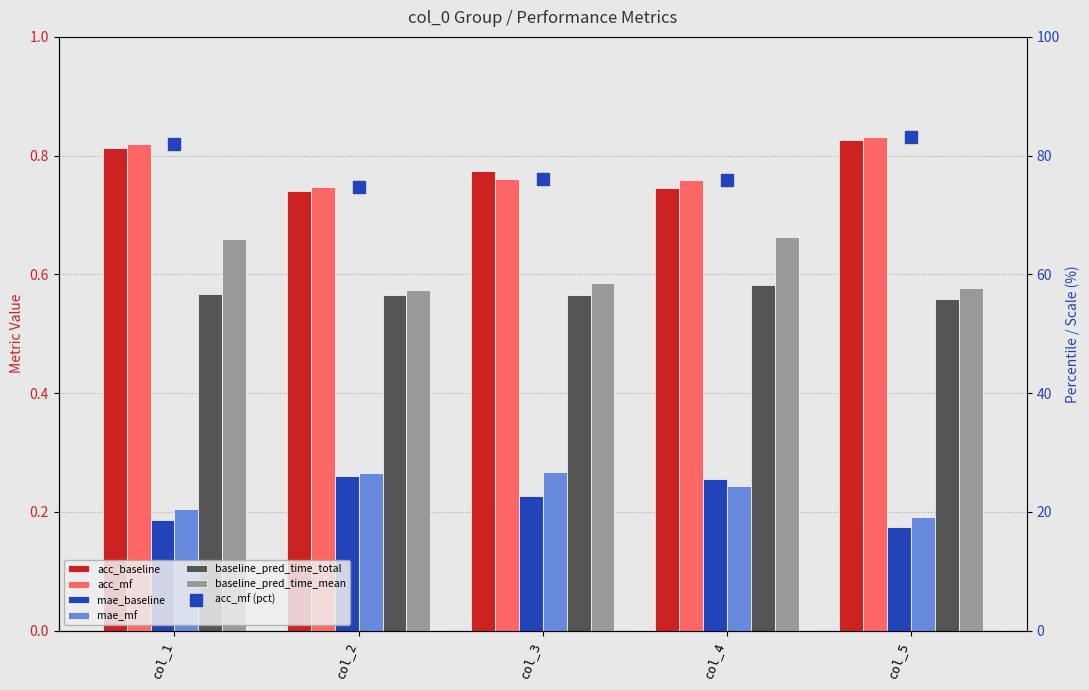

What is the difference between the highest and lowest values at col_2?

0.5